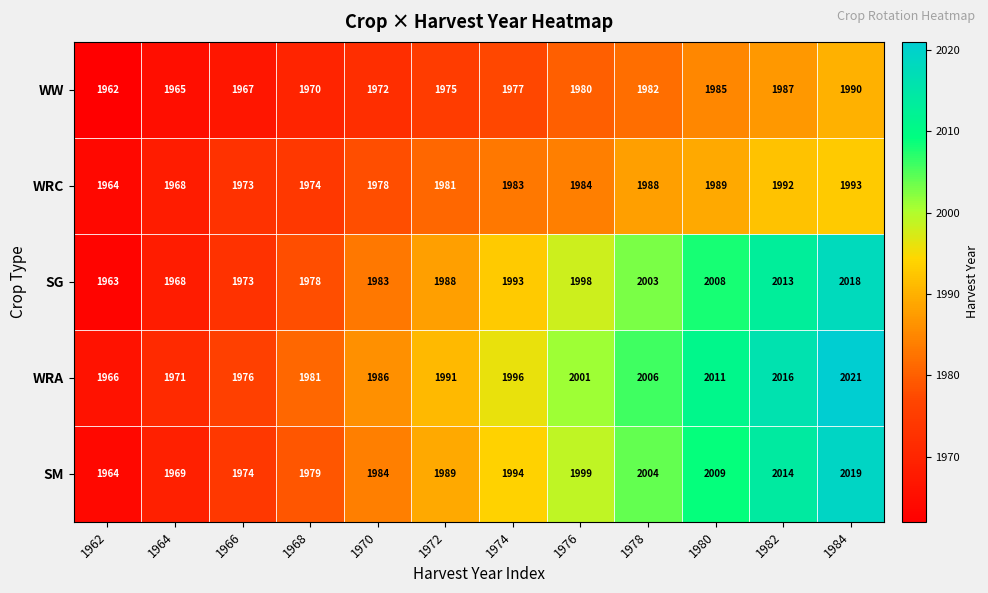

The value of SM at 1978 is 1155. True or false?

False